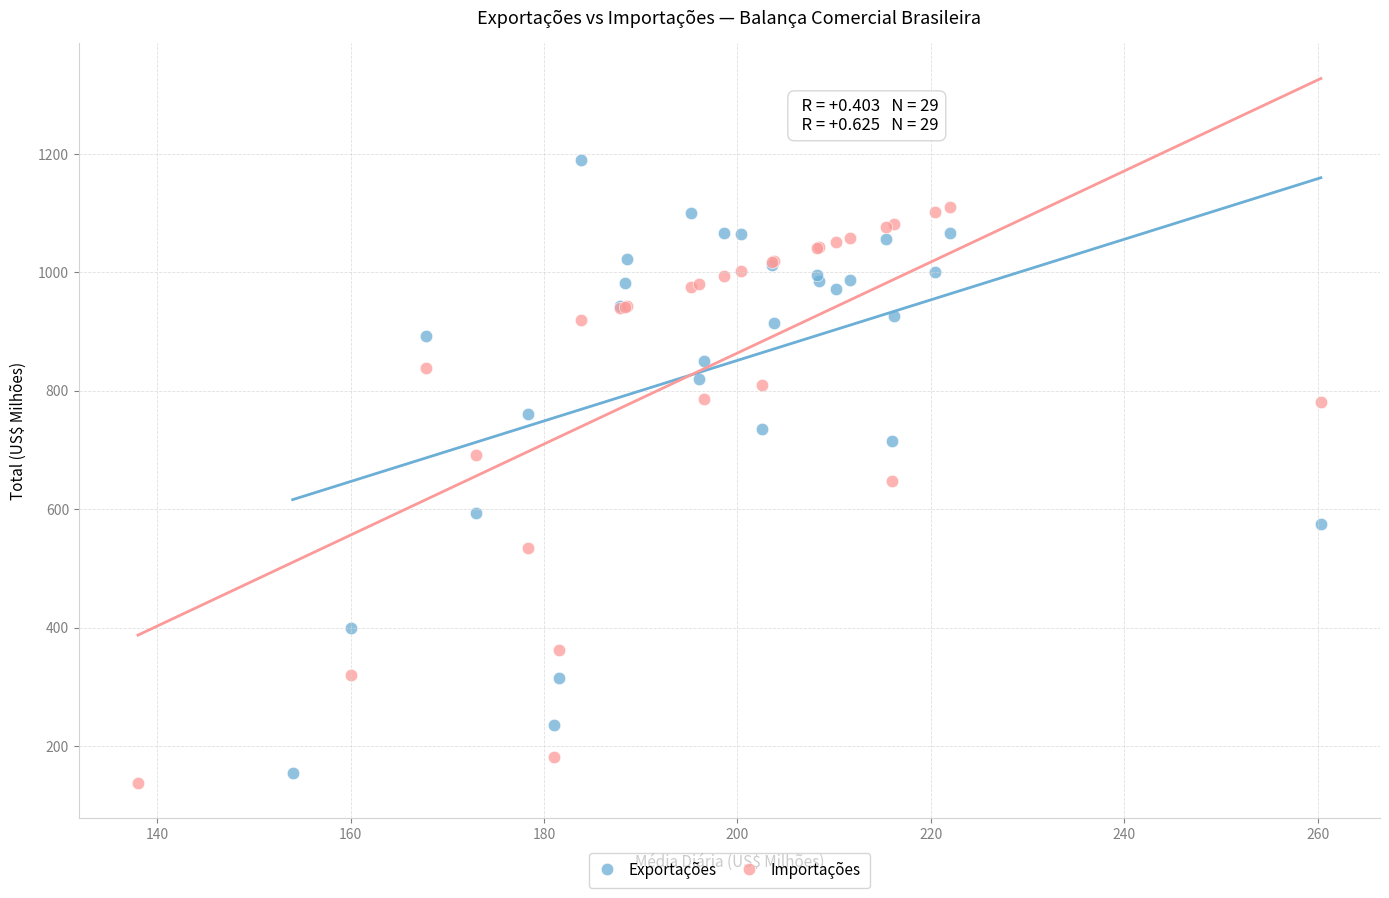

Which series has the largest Y range (max minus min)?

Exportações